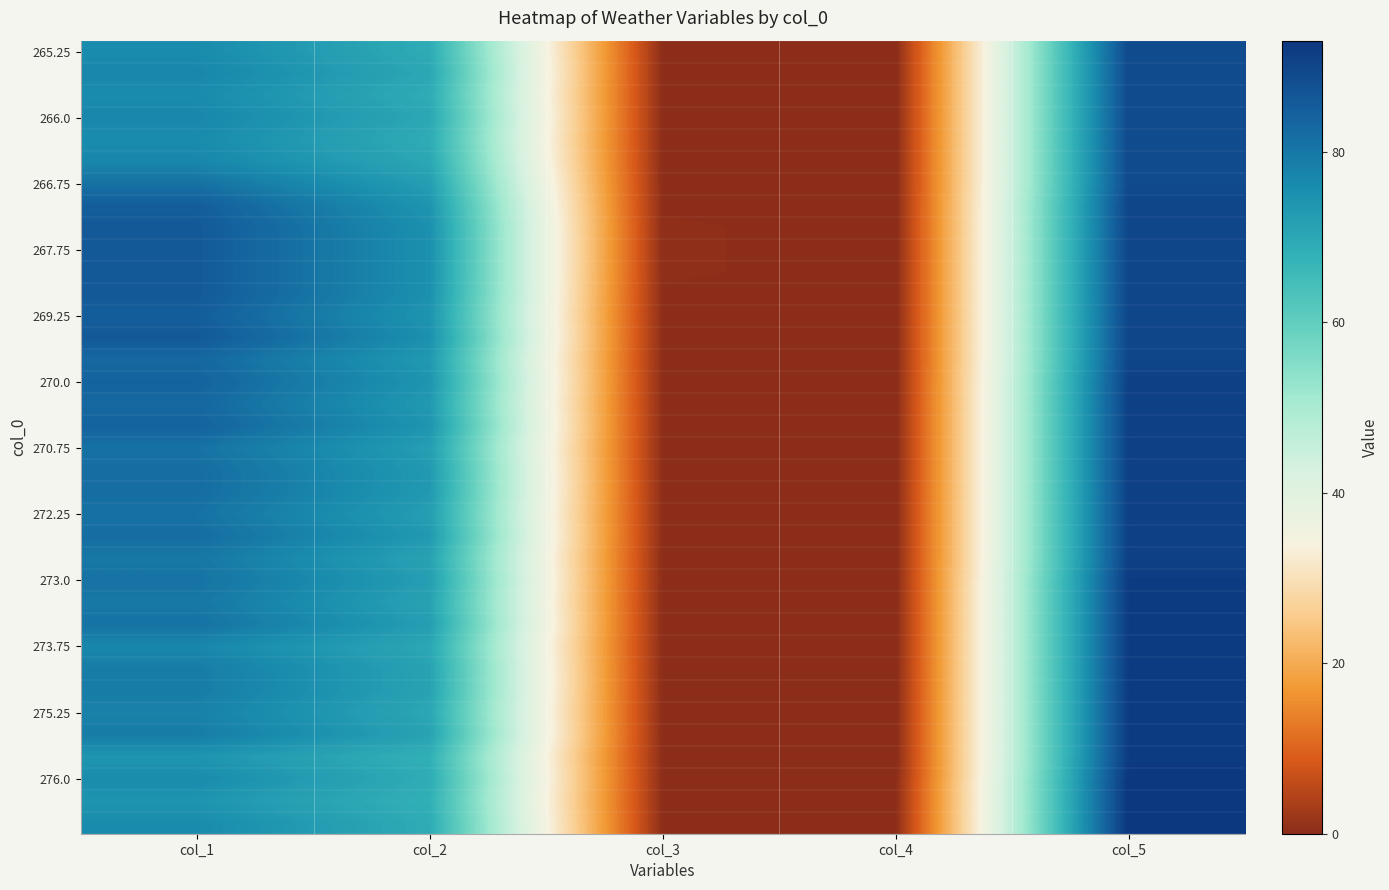

What is the total value across all series at col_3?

9.8